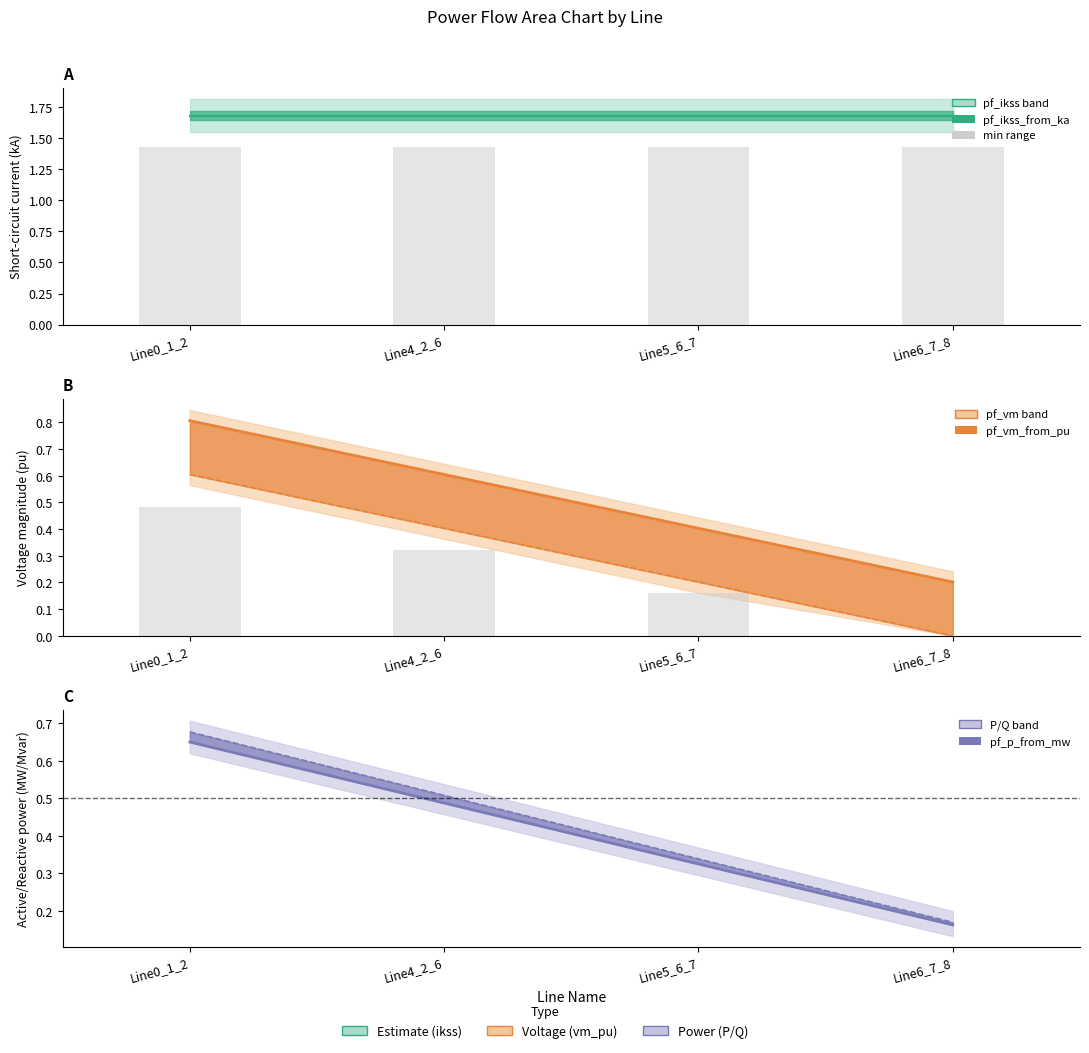

At which label does pf_p_from_mw reach its peak?

Line0_1_2